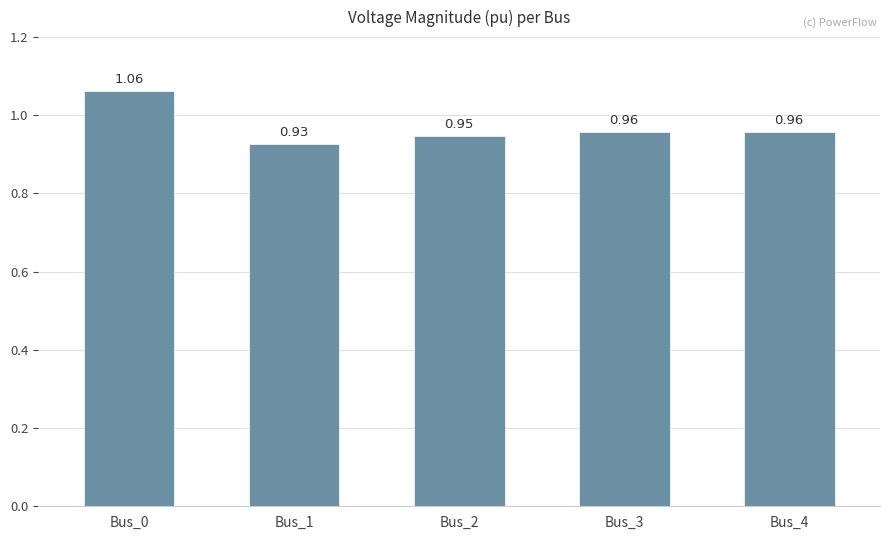

What is the sum of all values?

4.9